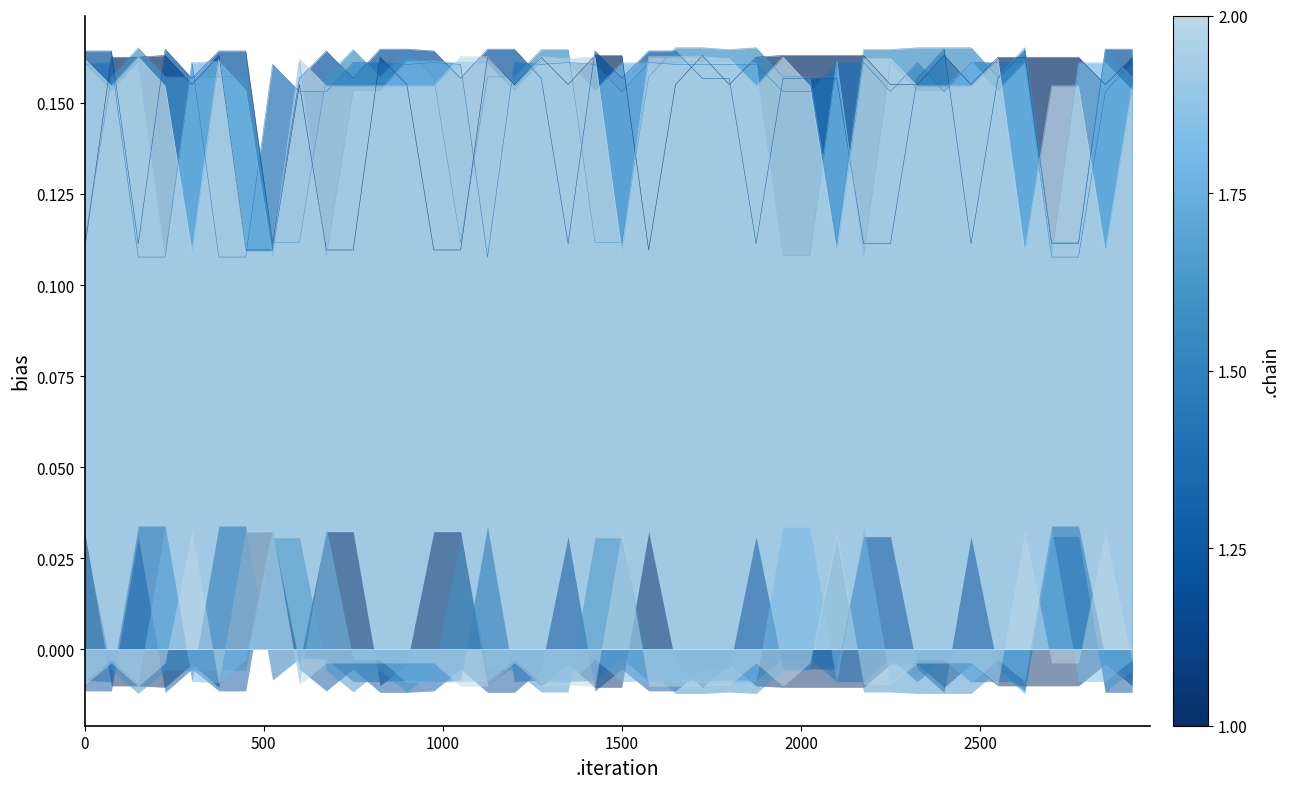

How many lines are shown in the chart?

6